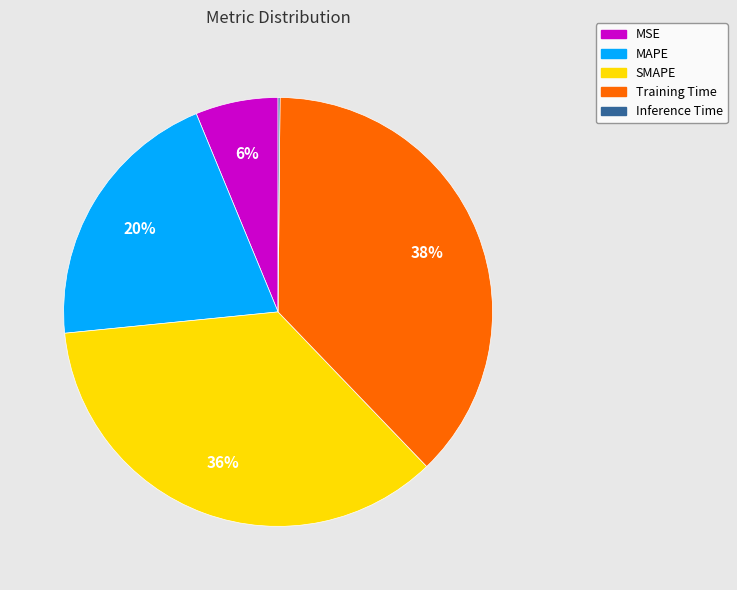

Combined, do Training Time and SMAPE account for over 50%?

Yes